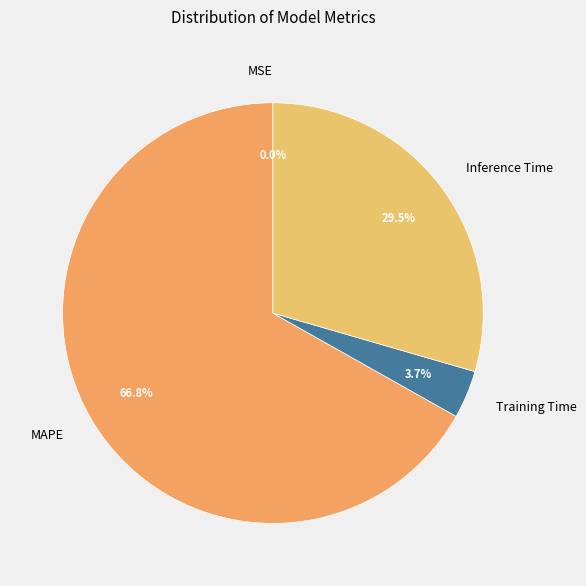

Is it true that MAPE is 67% of the pie?

True